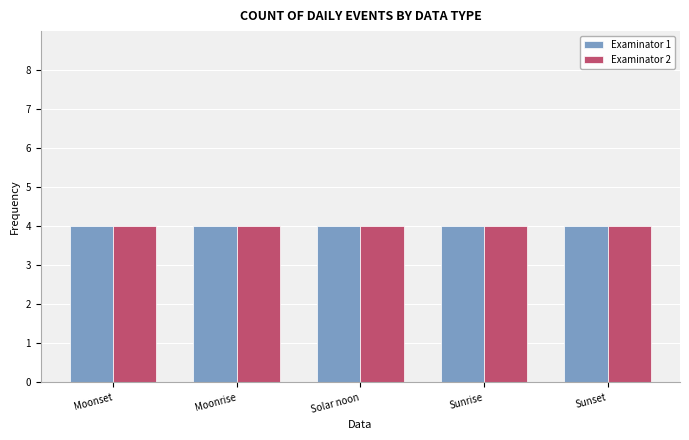

Are the bars horizontal?

No